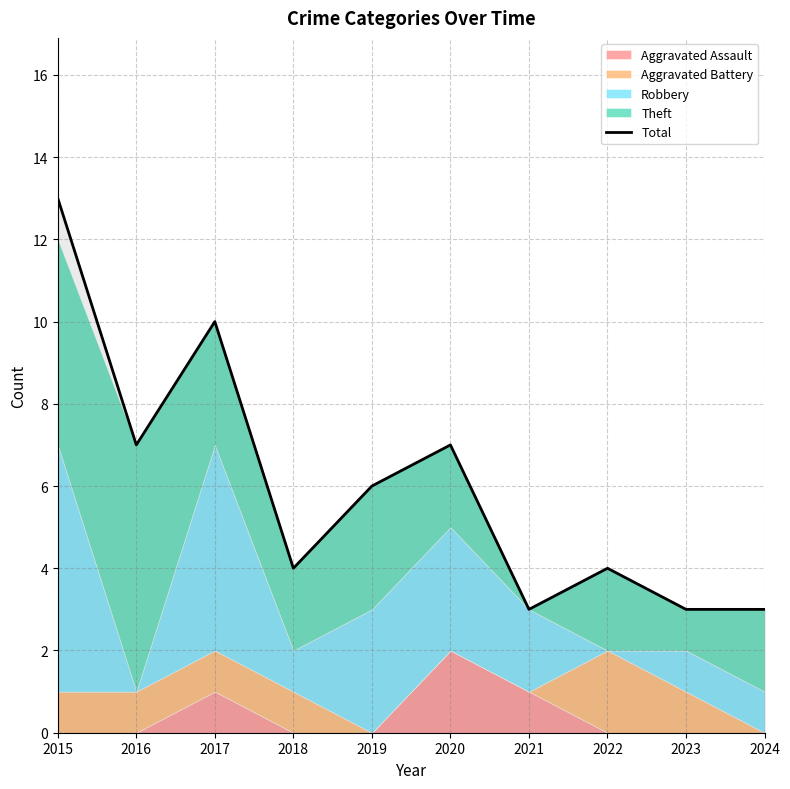

What is the value of the 1st point from the left?

13